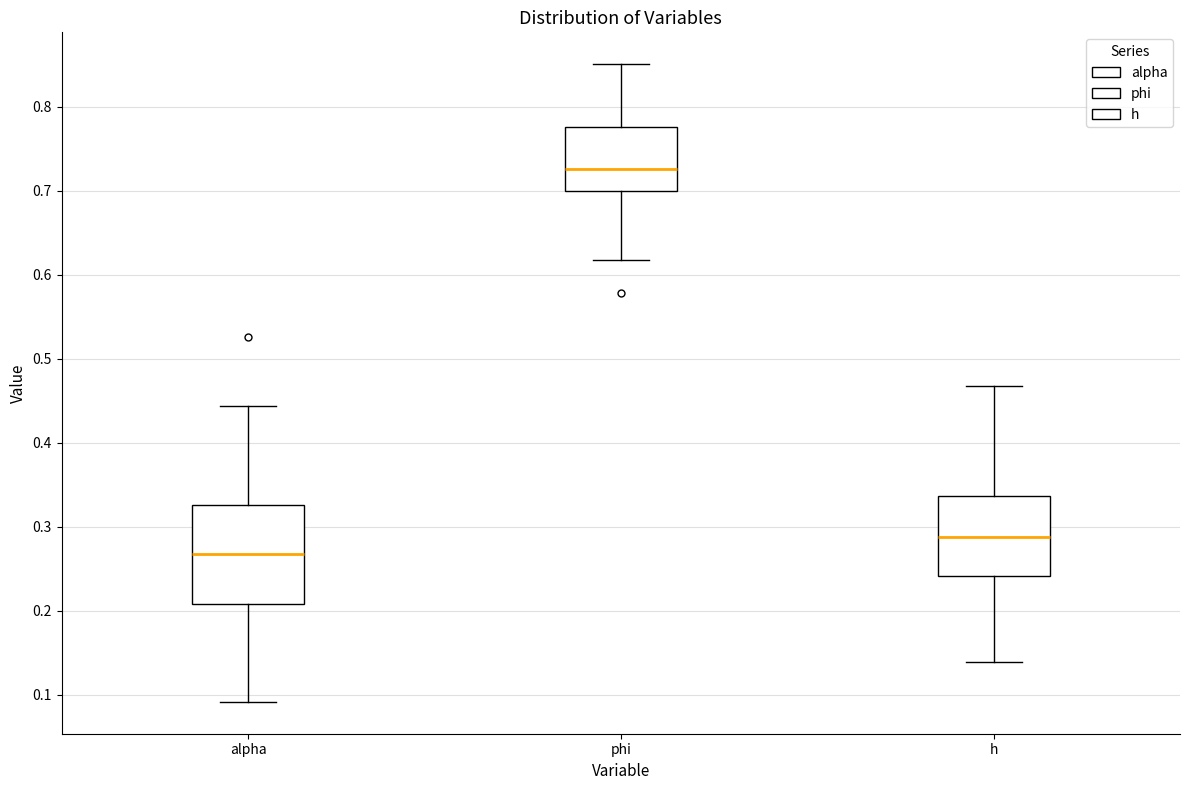

Reading left to right, read every box against the y-axis: the position of its median line, the range the box covers, and the ends of its whiskers. The values are not printed on the chart, so give them approximately, as read against the axis.

alpha: median 0.27, box 0.21 to 0.33, whiskers 0.09 to 0.44
phi: median 0.73, box 0.70 to 0.78, whiskers 0.62 to 0.85
h: median 0.29, box 0.24 to 0.34, whiskers 0.14 to 0.47